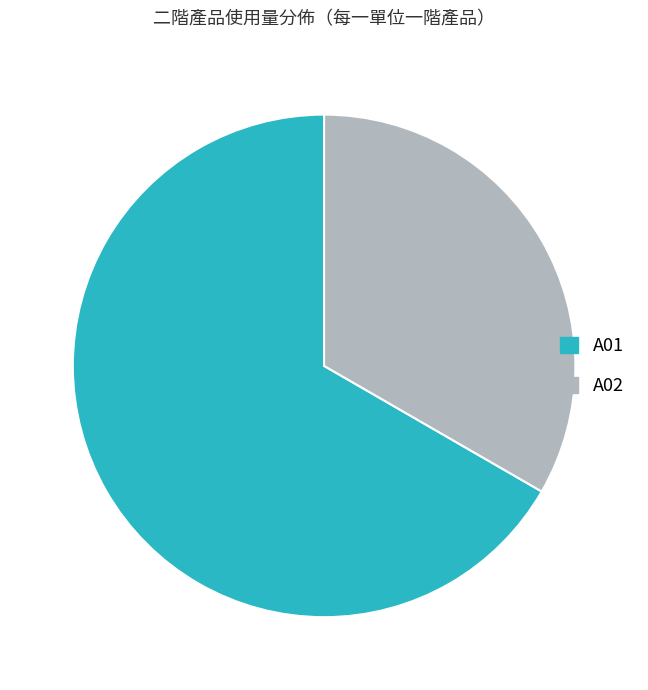

How many segments does this pie chart have?

2